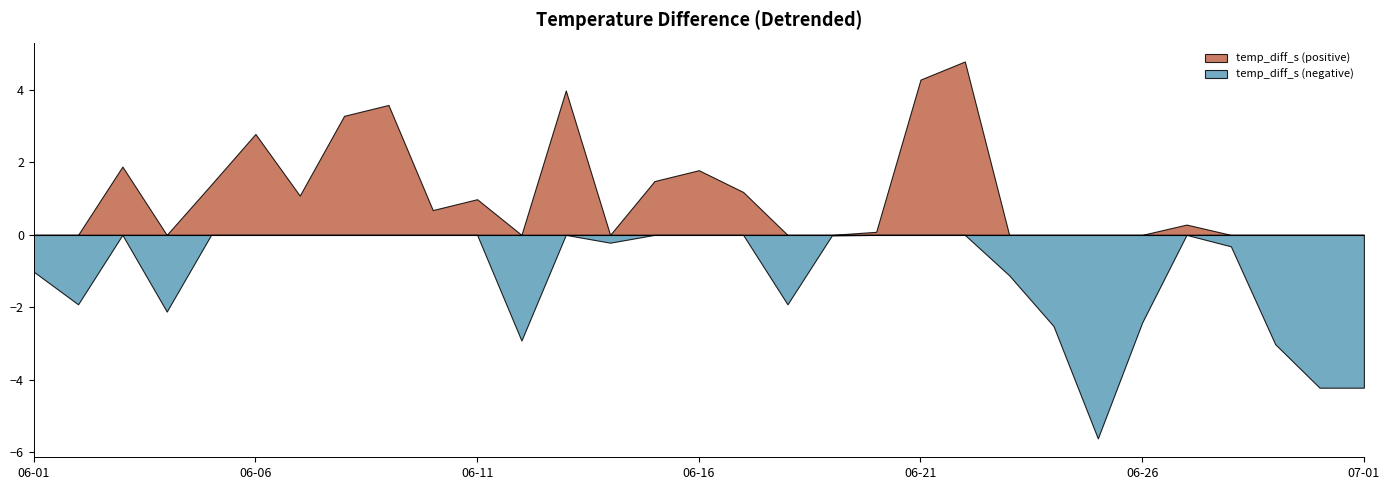

The value at 2020-06-07 is 15.1. True or false?

False